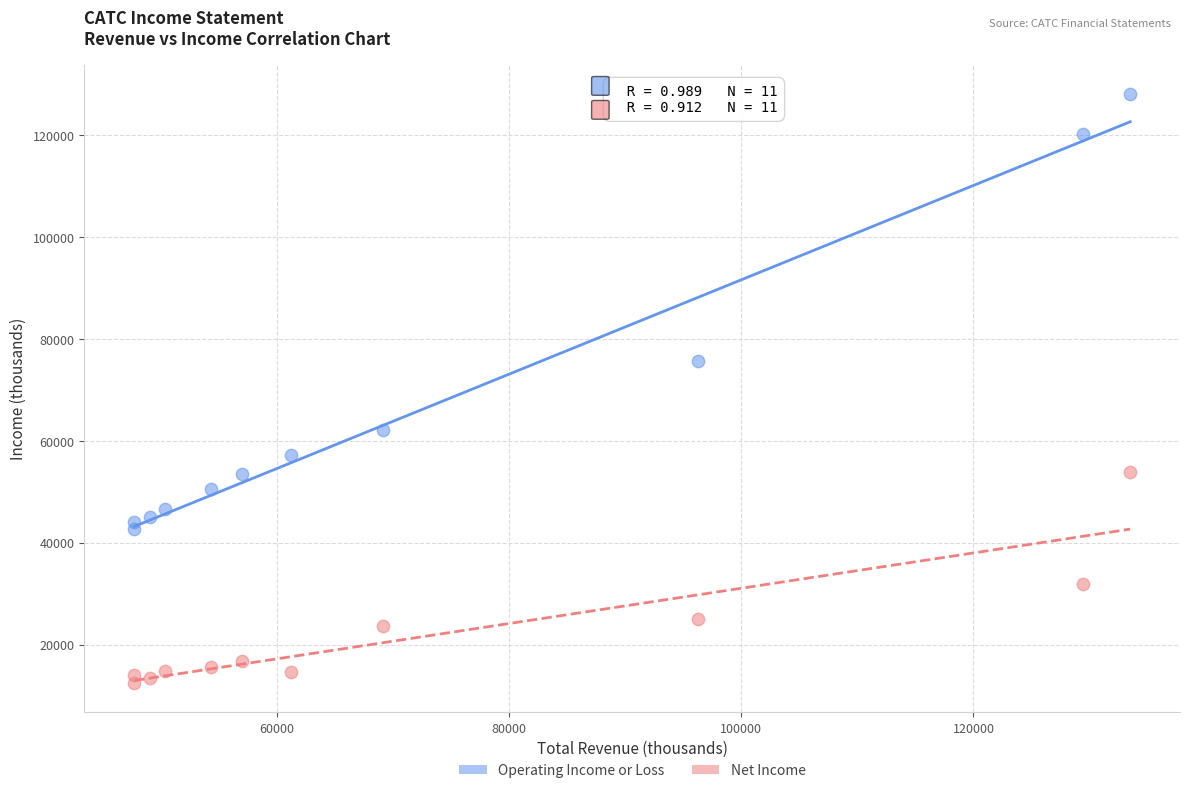

Which series has the largest Y range (max minus min)?

Operating Income or Loss